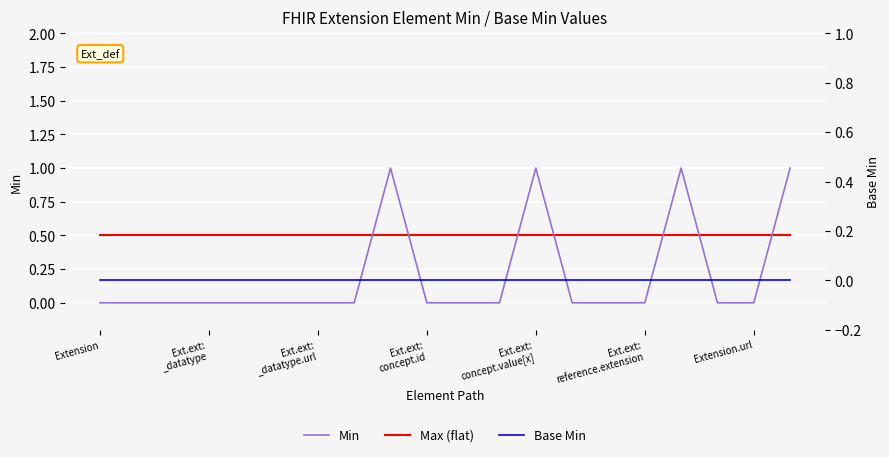

Which category has the highest value across all series?

8